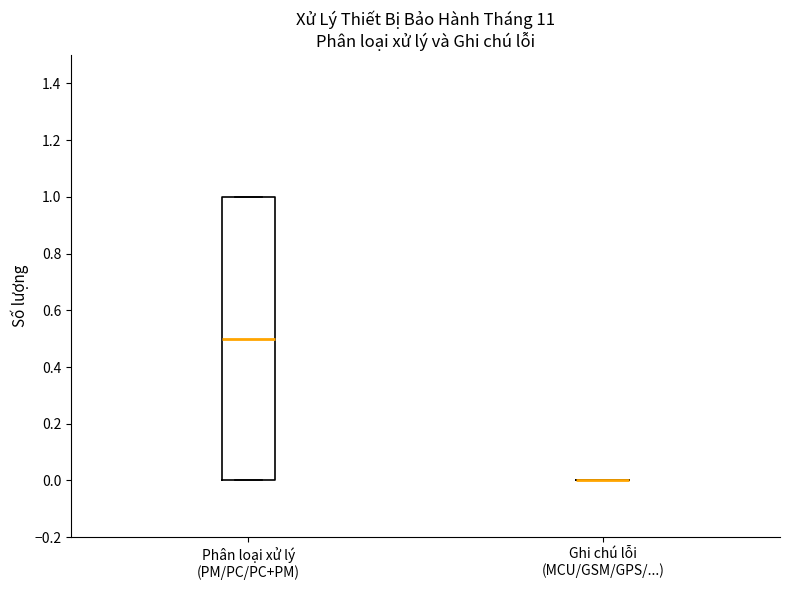

Reading left to right, transcribe this box plot: for each box, give where its median line is, the range the box spans, and where its two whiskers end, as read against the y-axis. The values are not printed on the chart, so give them approximately, as read against the axis.

Phân loại xử lý (PM/PC/PC+PM): median 0.5, box 0.0 to 1.0, whiskers 0.0 to 1.0
Ghi chú lỗi (MCU/GSM/GPS/...): box collapsed to a line at 0.0, whiskers 0.0 to 0.0